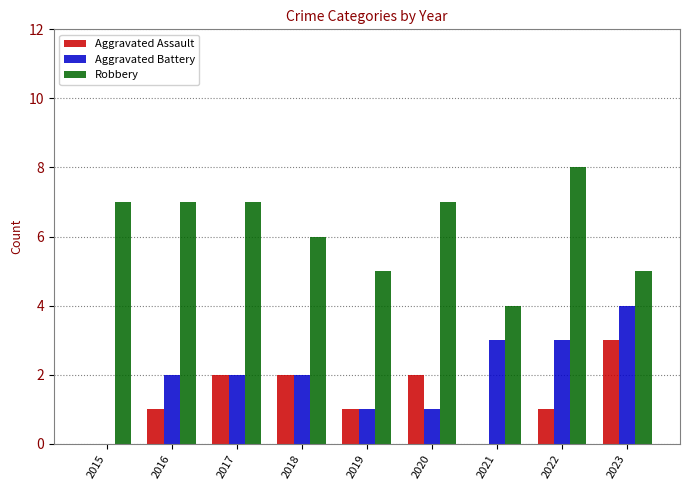

Reading right to left, list all the values displayed in this chart.

Aggravated Assault: 3	1	0	2	1	2	2	1	0
Aggravated Battery: 4	3	3	1	1	2	2	2	0
Robbery: 5	8	4	7	5	6	7	7	7